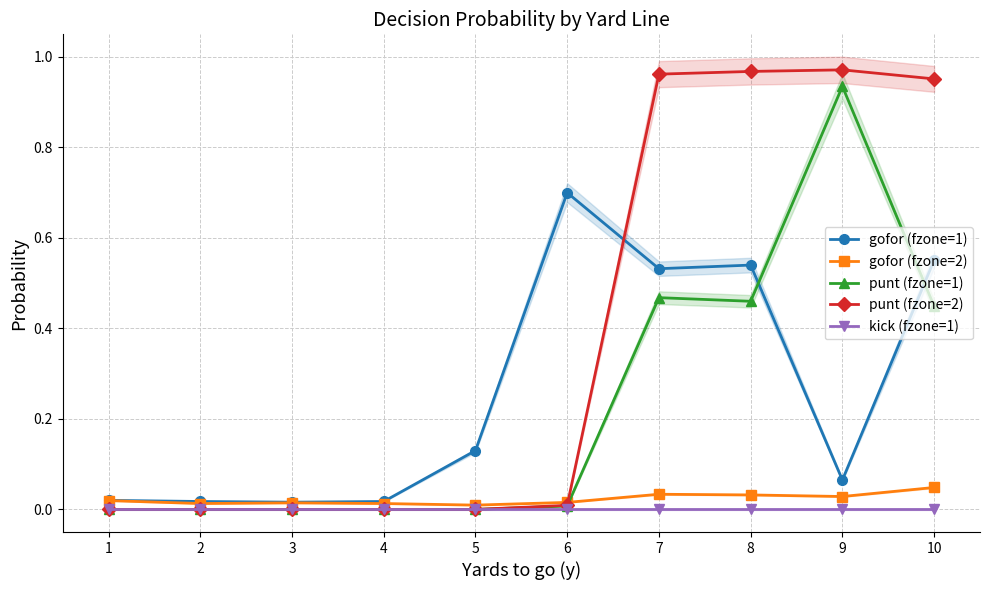

At how many categories does at least one series exceed 0?

10